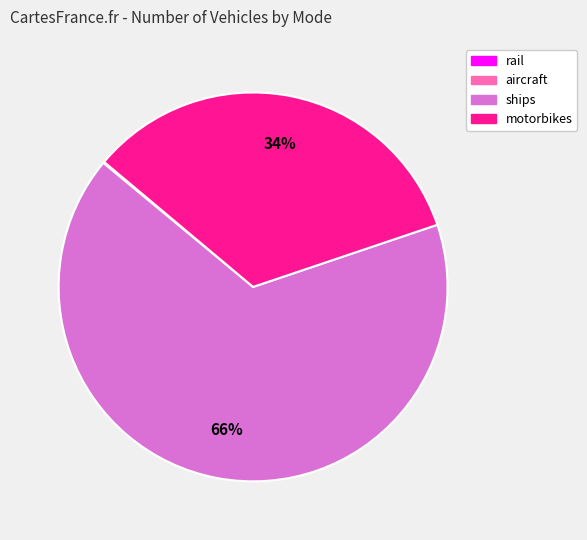

To the nearest percent, what is the difference between the ships and motorbikes slice percentages?

32%